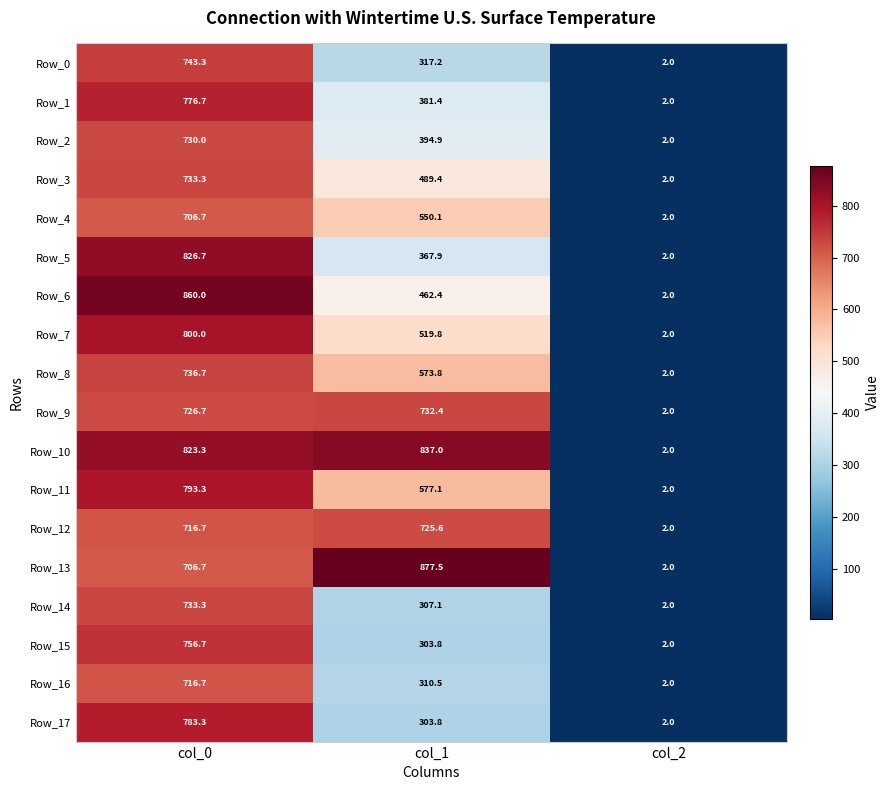

Rank the categories by Row_14 value from lowest to highest.

col_2, col_1, col_0